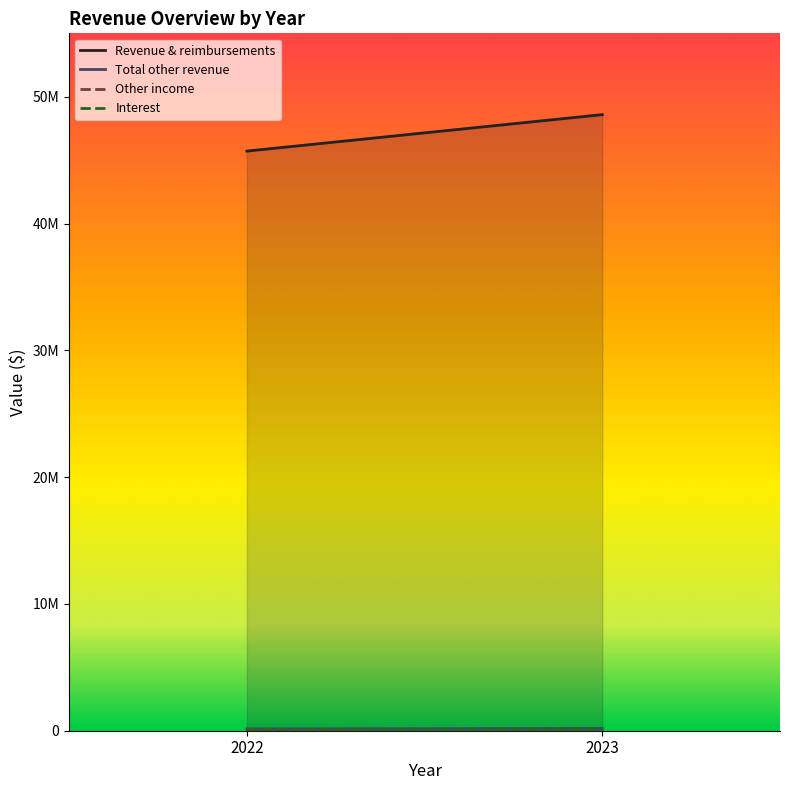

Reading left to right, list all the values displayed in this chart.

Revenue & reimbursements: 45712841	48588449
Total other revenue: 141303	175655
Other income: 121104	19201
Interest: 20199	156454